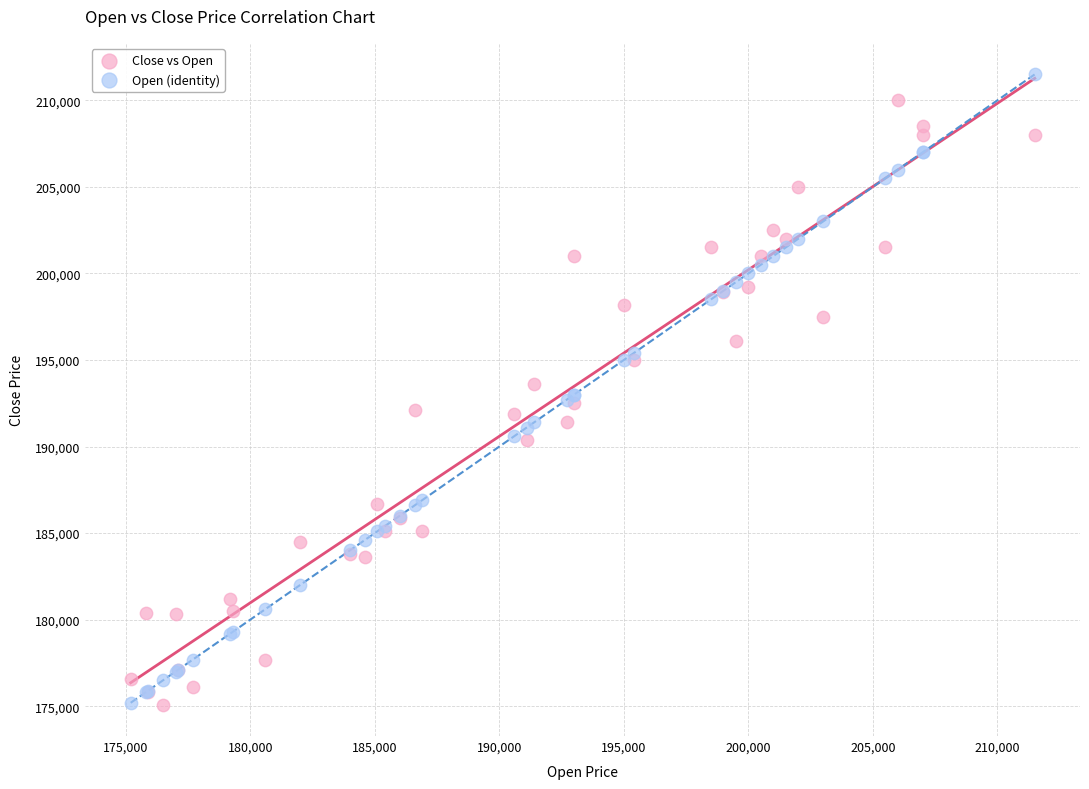

What is the X range (max minus min) for the scatter plot?

36300